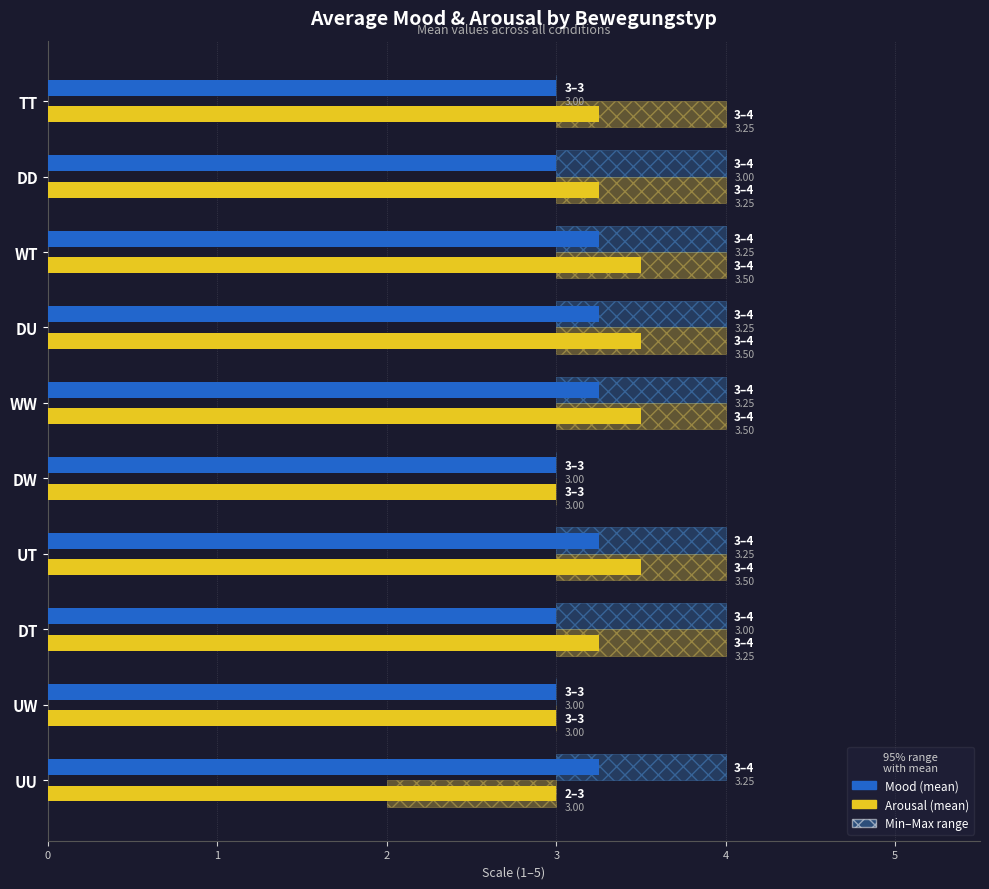

What is the value of the Arousal (mean) bar at the 4th from the left?

3.5